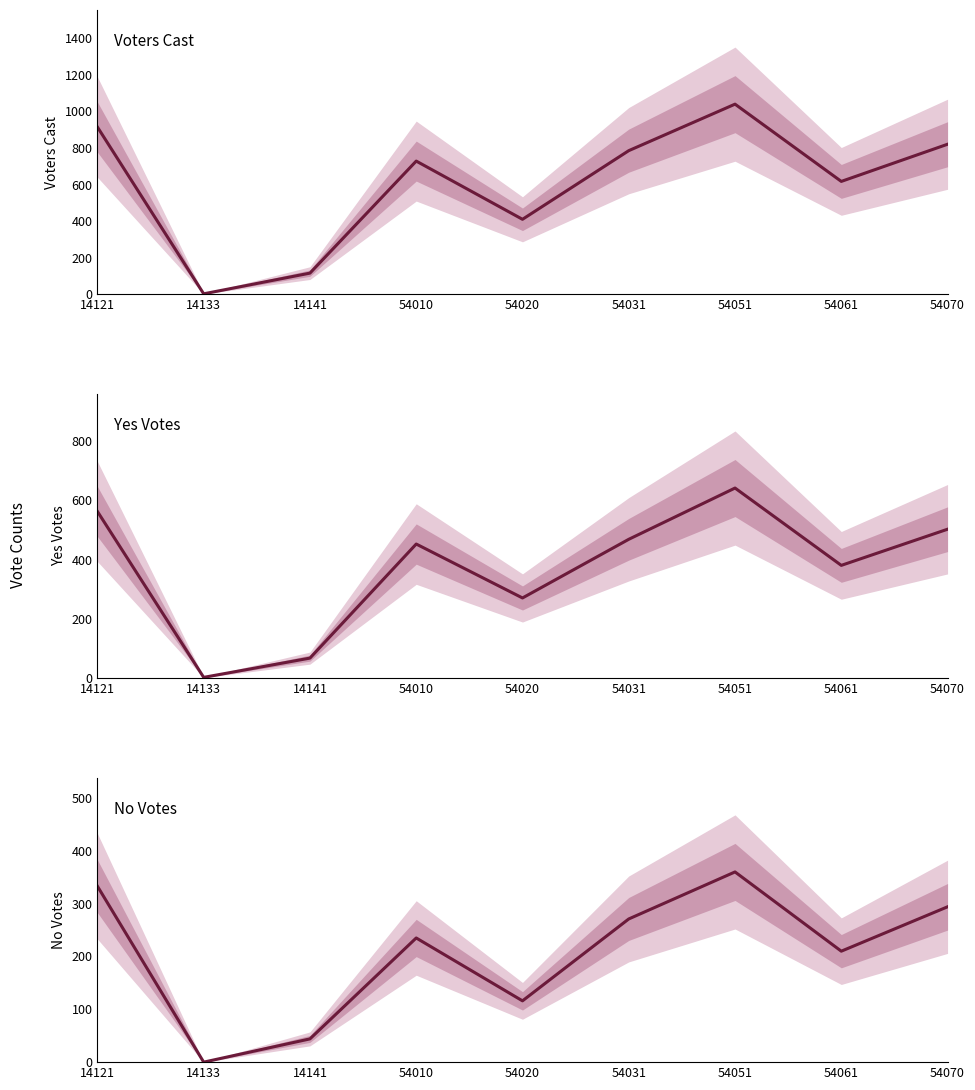

What is the value of the Voters Cast point at the 9th from the left?

820